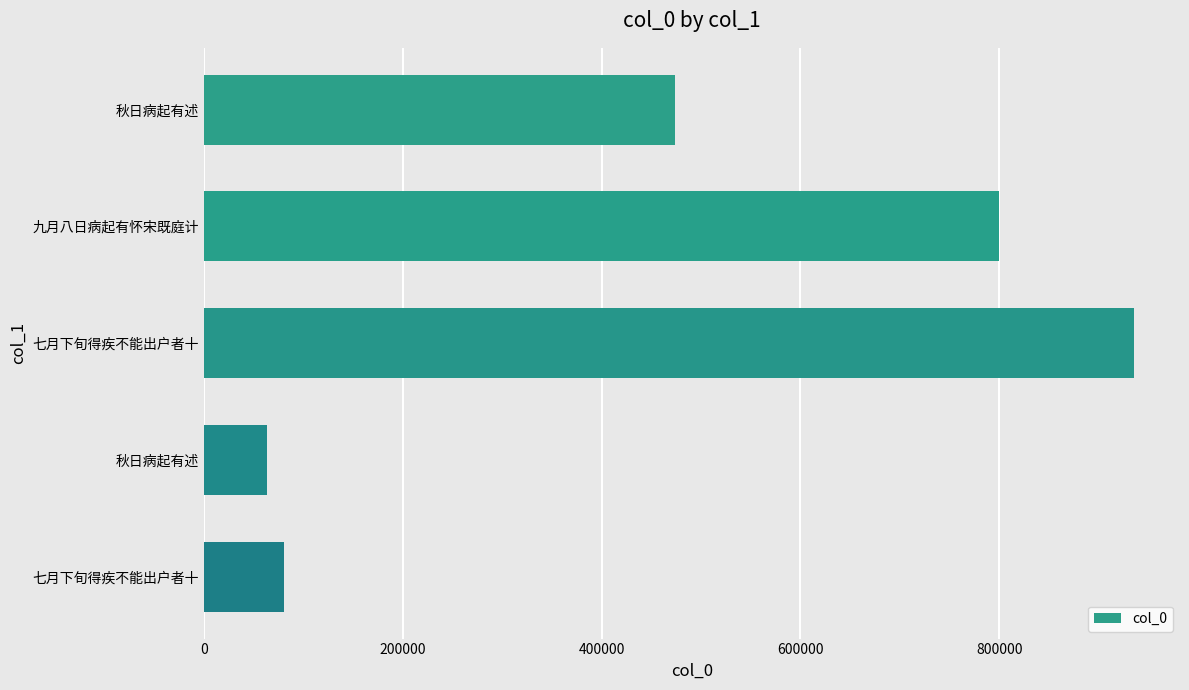

What is the sum of all values?

2352492